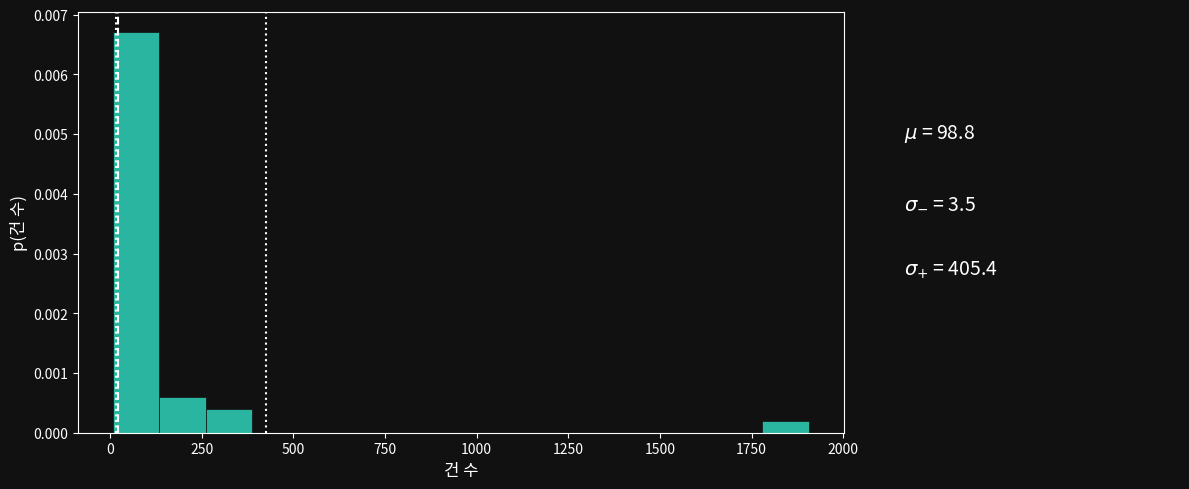

Around what value on the x-axis is the tallest bar? Give the approximate position of its centre, as read against the axis.

50